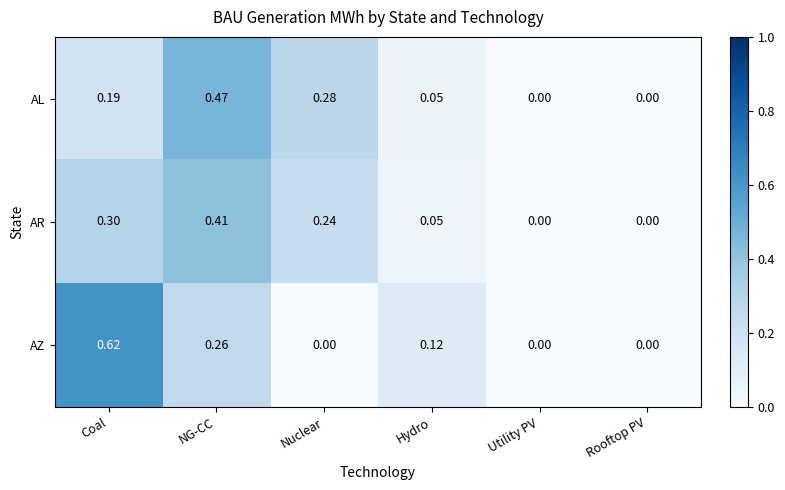

At which category is the sum across all series the highest?

NG-CC